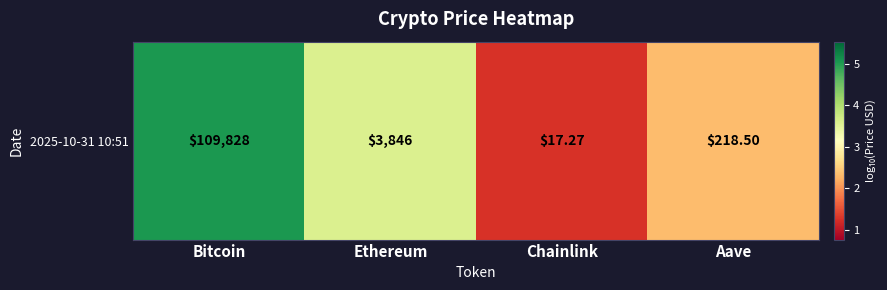

List the labels in order of value, smallest first.

Chainlink, Aave, Ethereum, Bitcoin